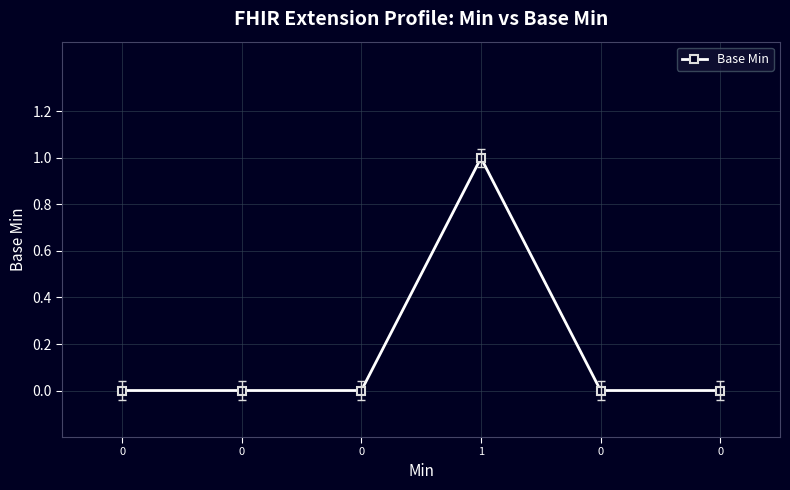

Does the chart display data point markers on the line(s)?

Yes